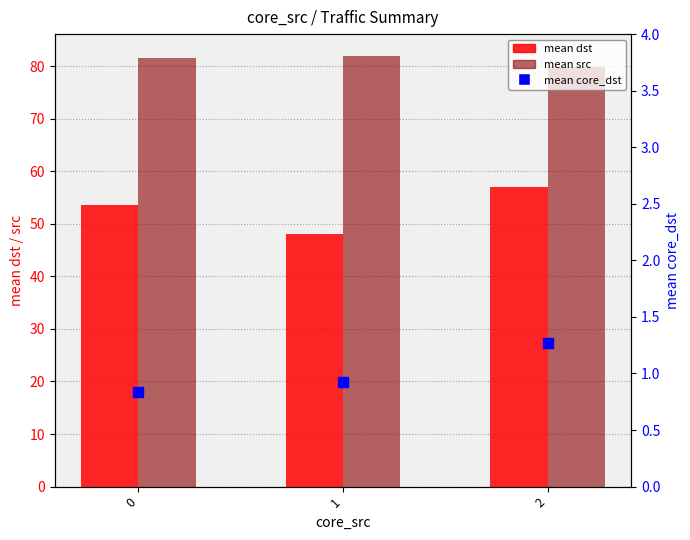

At how many categories does at least one series exceed 55?

3